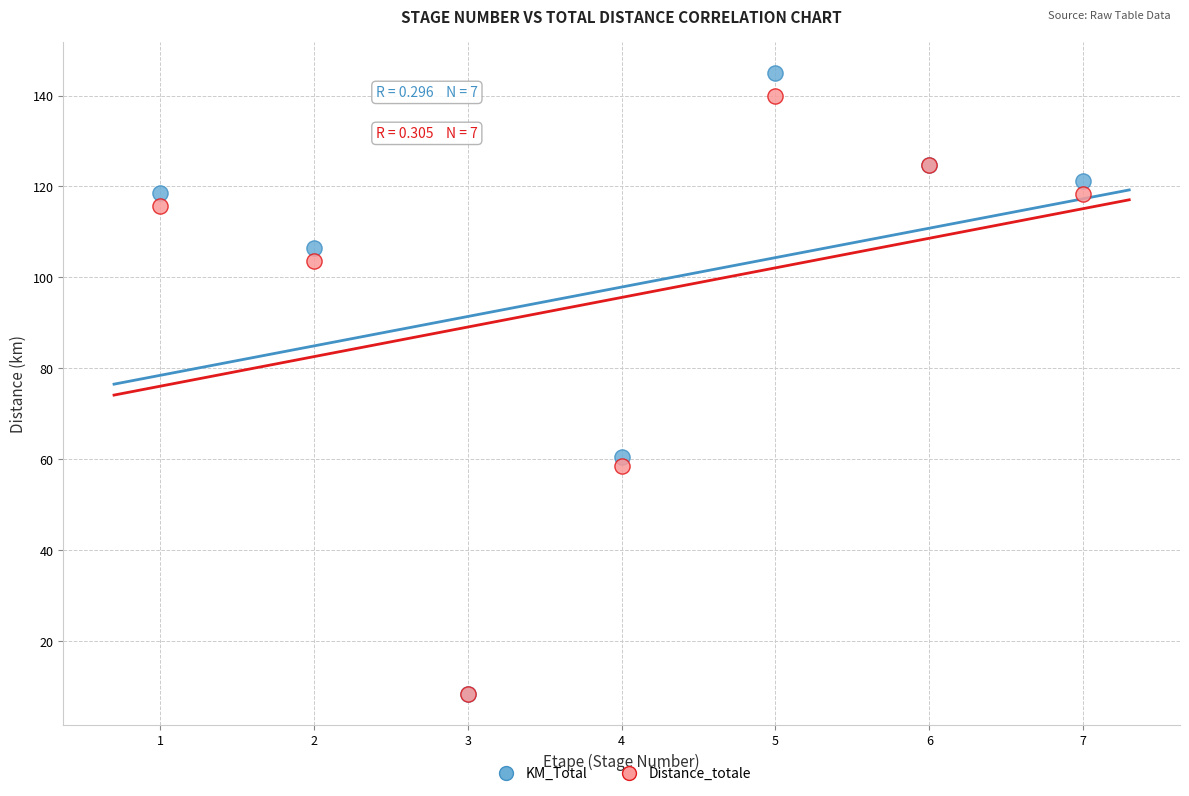

In the Distance_totale series, what Y value is closest to 74?

58.4